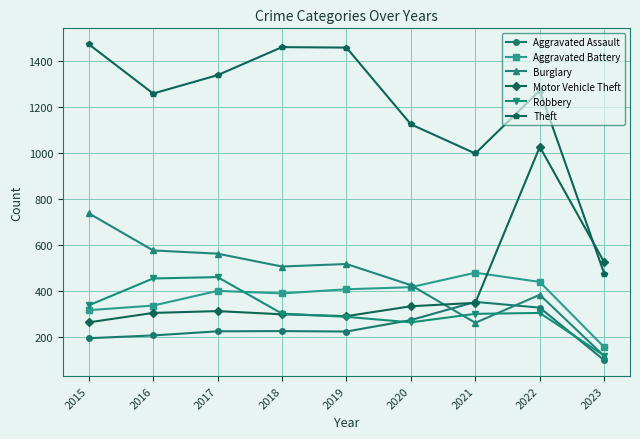

True or false: Theft and Robbery intersect in this chart.

False